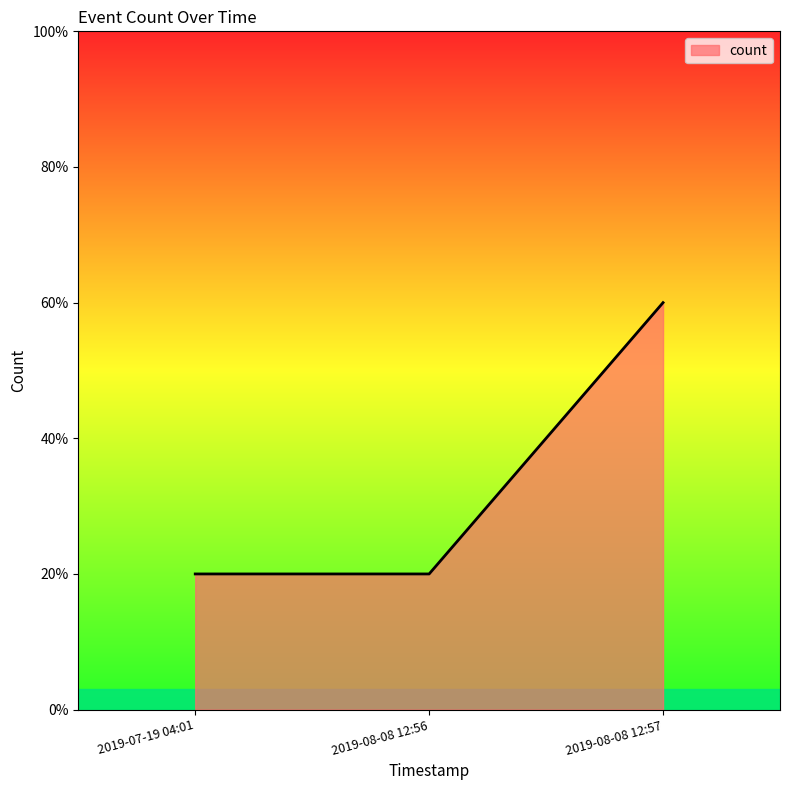

Reading left to right, transcribe all the data shown in this chart.

1	1	3